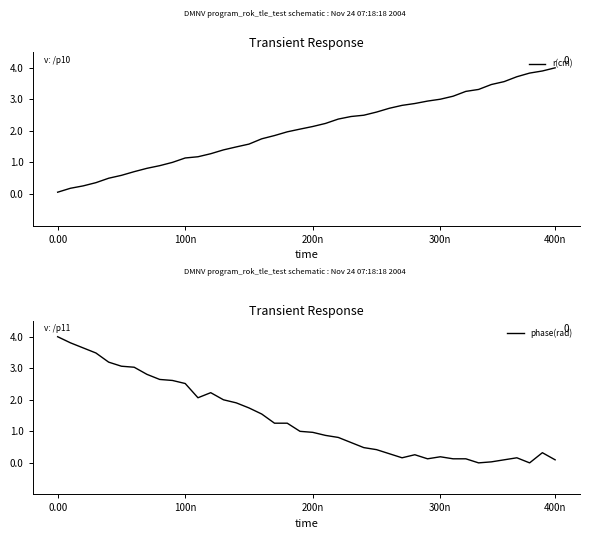

What is the highest value of the r(cm) series?

4.0